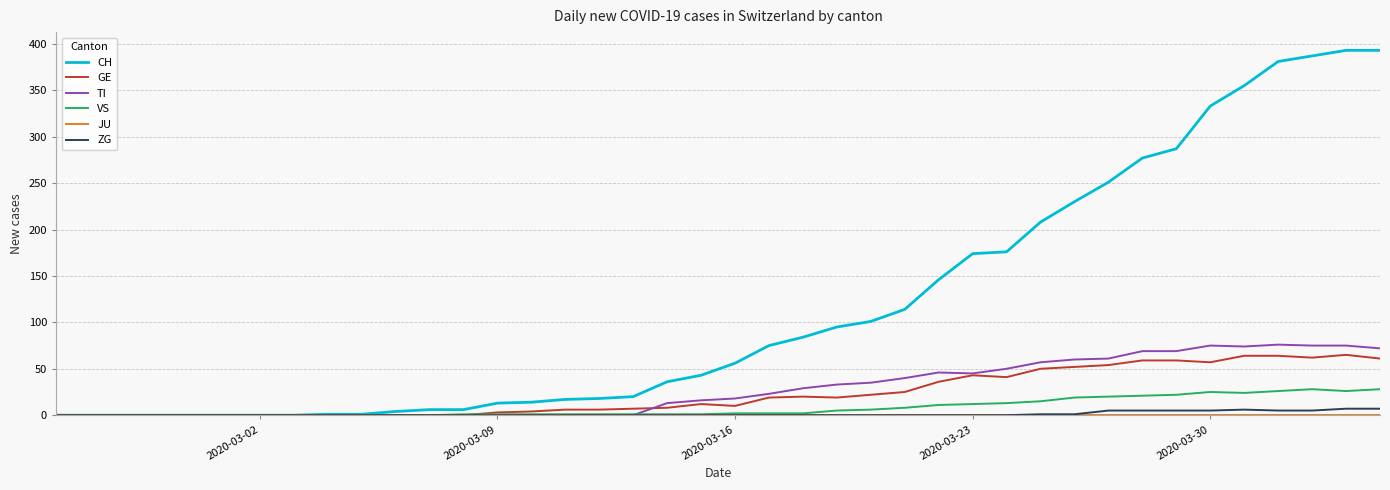

Is this an area chart (filled region under the line)?

No